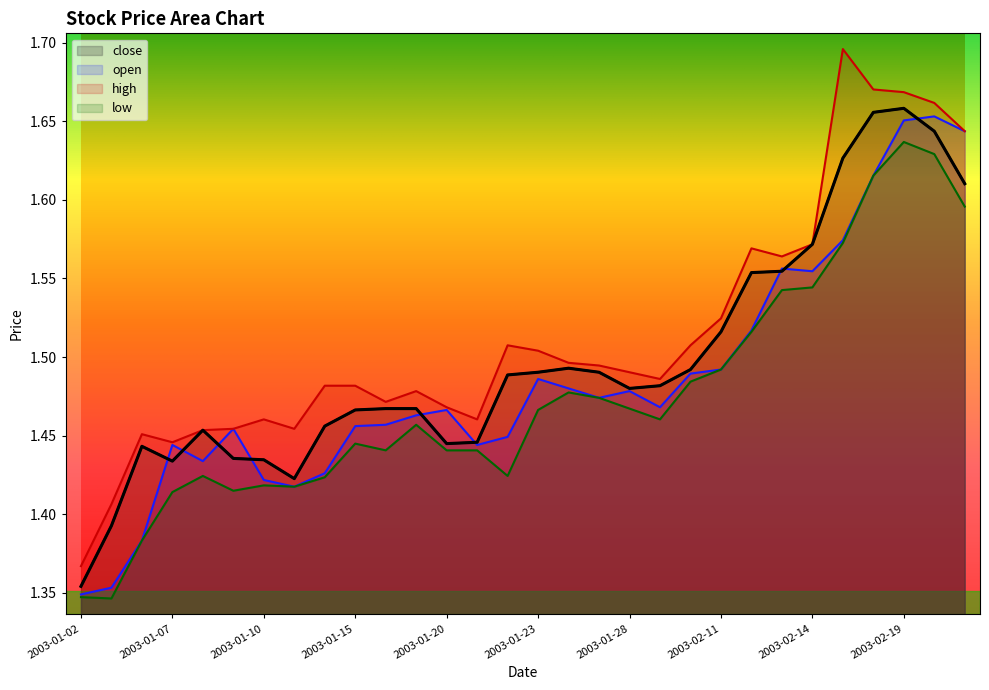

Reading left to right, list all the values displayed in this chart.

close: 2003-01-02=1.4	2003-01-03=1.4	2003-01-06=1.4	2003-01-07=1.4	2003-01-08=1.5	2003-01-09=1.4	2003-01-10=1.4	2003-01-13=1.4	2003-01-14=1.5	2003-01-15=1.5	2003-01-16=1.5	2003-01-17=1.5	2003-01-20=1.4	2003-01-21=1.4	2003-01-22=1.5	2003-01-23=1.5	2003-01-24=1.5	2003-01-27=1.5	2003-01-28=1.5	2003-01-29=1.5	2003-02-10=1.5	2003-02-11=1.5	2003-02-12=1.6	2003-02-13=1.6	2003-02-14=1.6	2003-02-17=1.6	2003-02-18=1.7	2003-02-19=1.7	2003-02-20=1.6	2003-02-21=1.6
open: 2003-01-02=1.3	2003-01-03=1.4	2003-01-06=1.4	2003-01-07=1.4	2003-01-08=1.4	2003-01-09=1.5	2003-01-10=1.4	2003-01-13=1.4	2003-01-14=1.4	2003-01-15=1.5	2003-01-16=1.5	2003-01-17=1.5	2003-01-20=1.5	2003-01-21=1.4	2003-01-22=1.4	2003-01-23=1.5	2003-01-24=1.5	2003-01-27=1.5	2003-01-28=1.5	2003-01-29=1.5	2003-02-10=1.5	2003-02-11=1.5	2003-02-12=1.5	2003-02-13=1.6	2003-02-14=1.6	2003-02-17=1.6	2003-02-18=1.6	2003-02-19=1.7	2003-02-20=1.7	2003-02-21=1.6
high: 2003-01-02=1.4	2003-01-03=1.4	2003-01-06=1.5	2003-01-07=1.4	2003-01-08=1.5	2003-01-09=1.5	2003-01-10=1.5	2003-01-13=1.5	2003-01-14=1.5	2003-01-15=1.5	2003-01-16=1.5	2003-01-17=1.5	2003-01-20=1.5	2003-01-21=1.5	2003-01-22=1.5	2003-01-23=1.5	2003-01-24=1.5	2003-01-27=1.5	2003-01-28=1.5	2003-01-29=1.5	2003-02-10=1.5	2003-02-11=1.5	2003-02-12=1.6	2003-02-13=1.6	2003-02-14=1.6	2003-02-17=1.7	2003-02-18=1.7	2003-02-19=1.7	2003-02-20=1.7	2003-02-21=1.6
low: 2003-01-02=1.3	2003-01-03=1.3	2003-01-06=1.4	2003-01-07=1.4	2003-01-08=1.4	2003-01-09=1.4	2003-01-10=1.4	2003-01-13=1.4	2003-01-14=1.4	2003-01-15=1.4	2003-01-16=1.4	2003-01-17=1.5	2003-01-20=1.4	2003-01-21=1.4	2003-01-22=1.4	2003-01-23=1.5	2003-01-24=1.5	2003-01-27=1.5	2003-01-28=1.5	2003-01-29=1.5	2003-02-10=1.5	2003-02-11=1.5	2003-02-12=1.5	2003-02-13=1.5	2003-02-14=1.5	2003-02-17=1.6	2003-02-18=1.6	2003-02-19=1.6	2003-02-20=1.6	2003-02-21=1.6